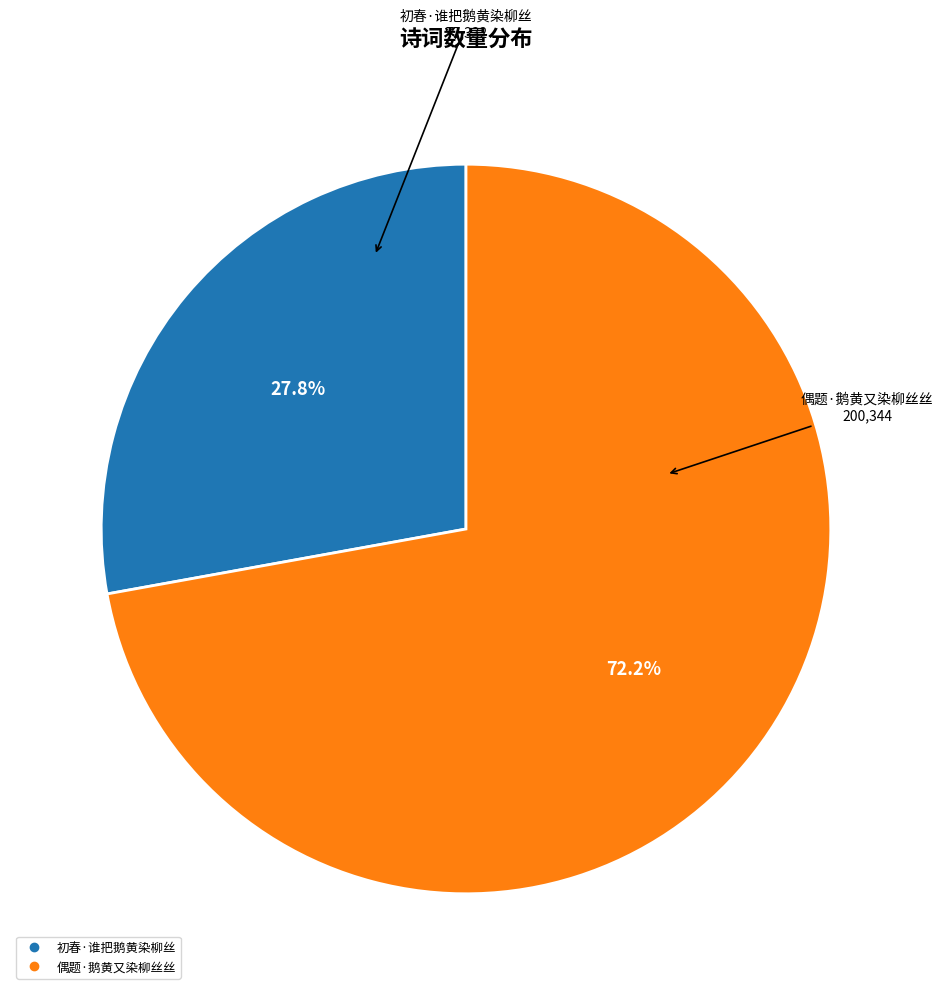

To the nearest percent, what percentage of the pie is 偶题·鹅黄又染柳丝丝?

72%